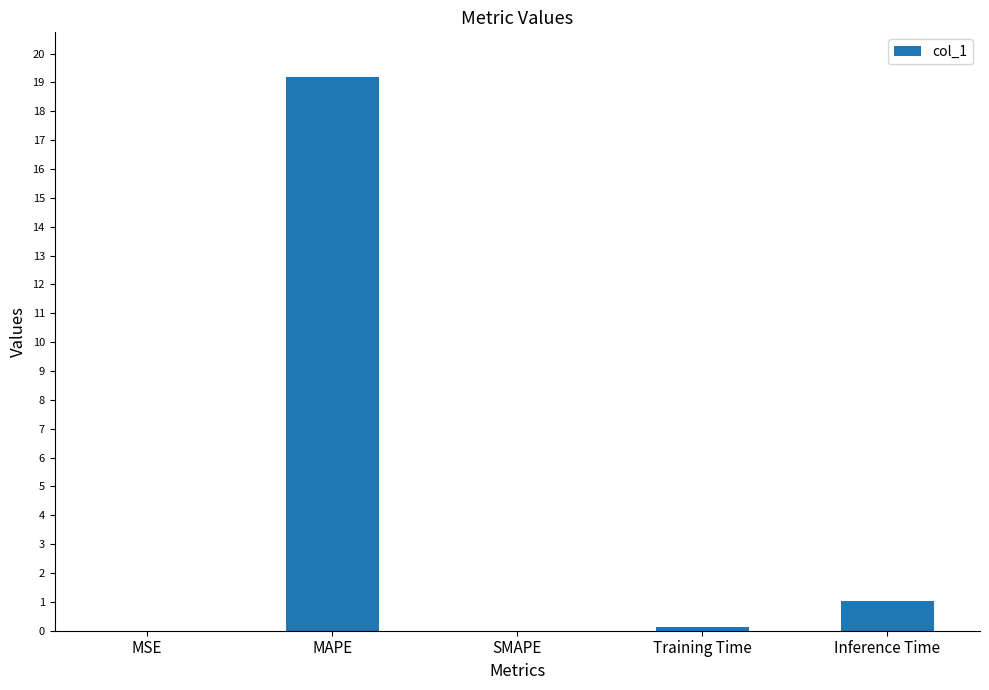

What is the maximum value shown in the chart?

19.2